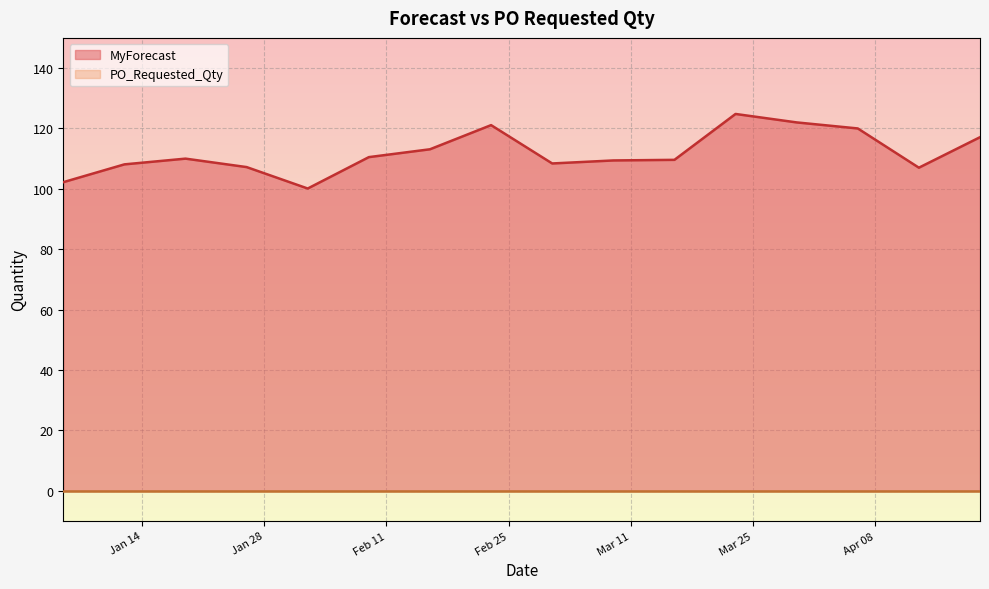

Reading left to right, extract all data points from this chart.

102.2	108.1	110.0	107.2	100.1	110.5	113.1	121.1	108.4	109.4	109.6	124.8	122.0	120.0	107.0	117.1